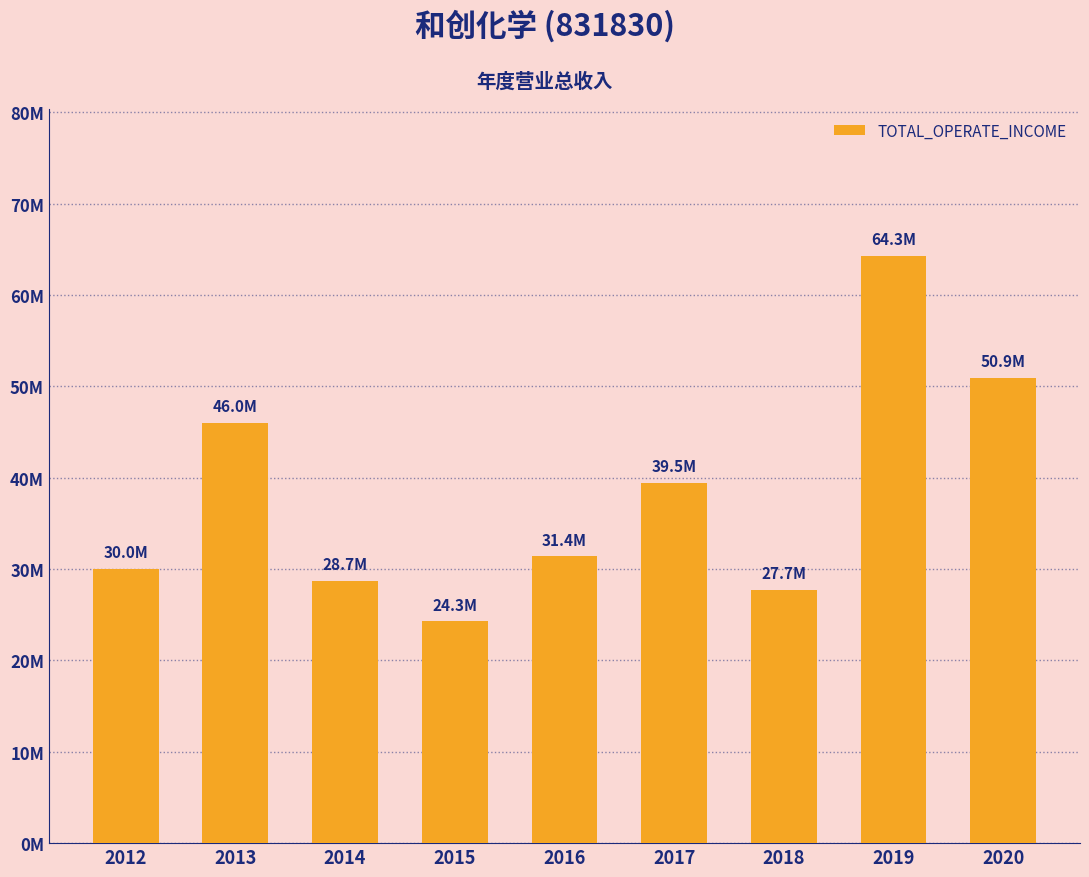

The chart shows a value of 45381521.0 at 2018. True or false?

False